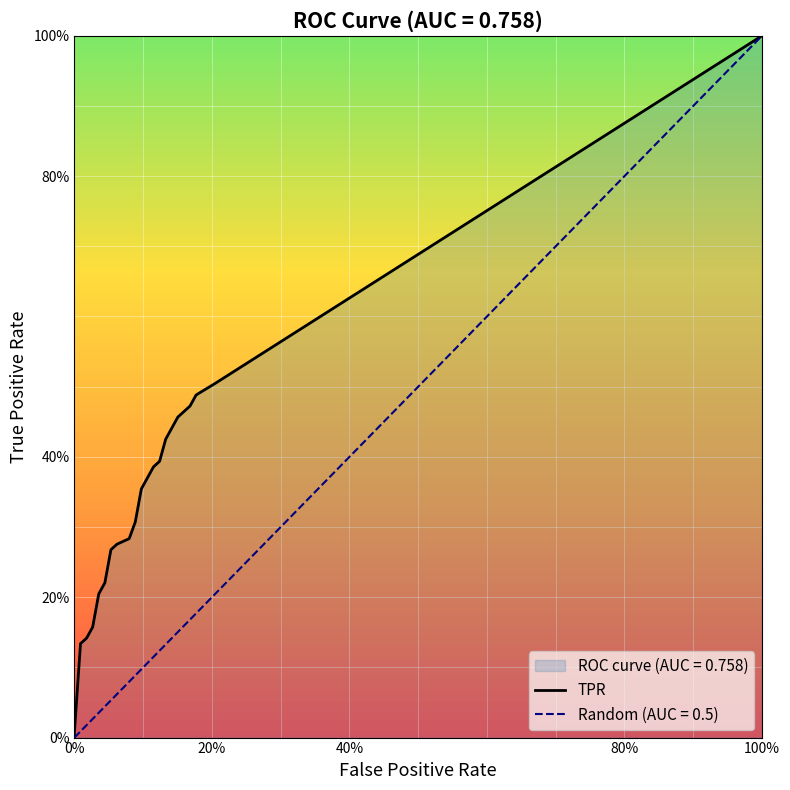

True or false: fpr and tpr intersect in this chart.

False